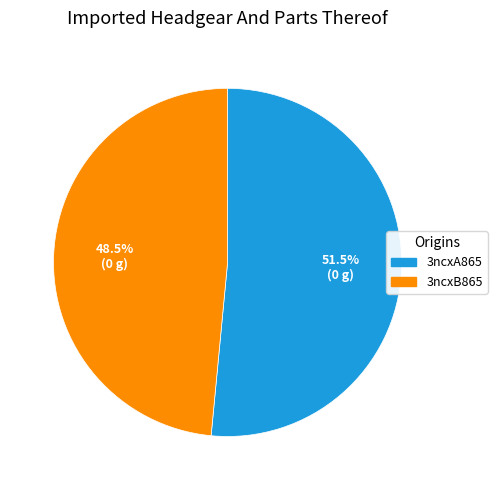

Approximately how many times larger is the value at 3ncxB865 compared to 3ncxA865?

0.9